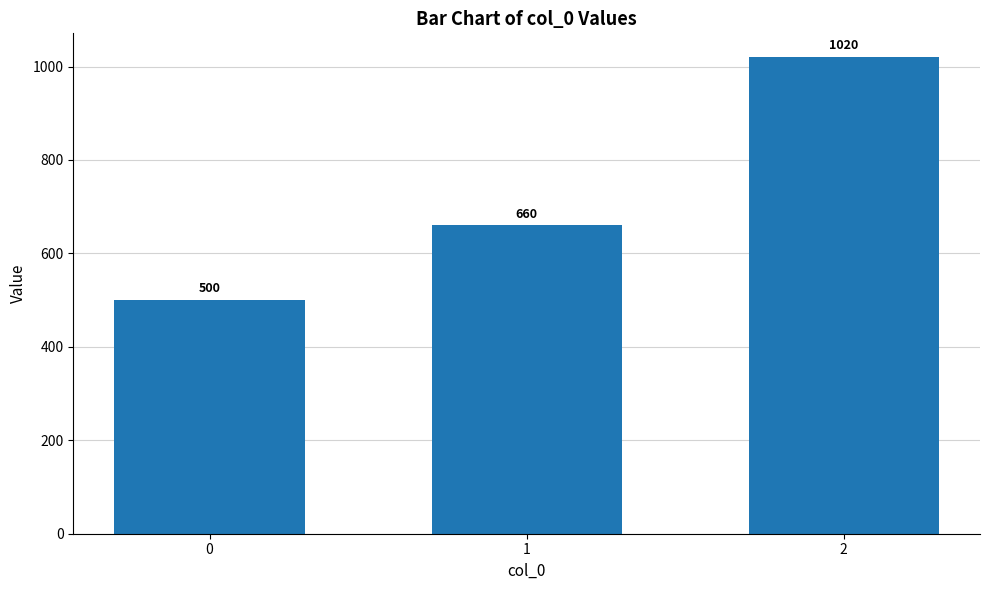

List the labels in order of value, largest first.

2, 1, 0